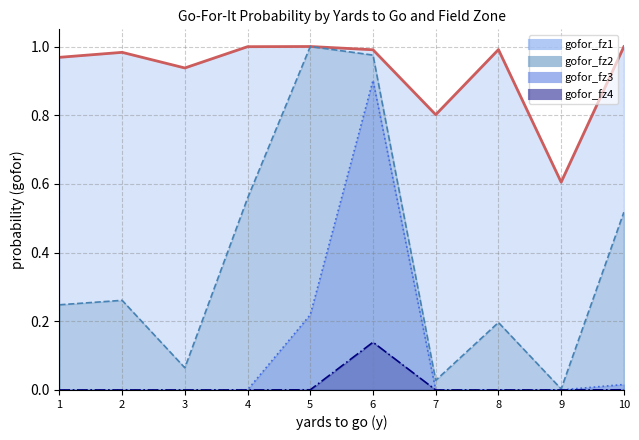

Which series changed the most between 2 and 9?

gofor_fz1